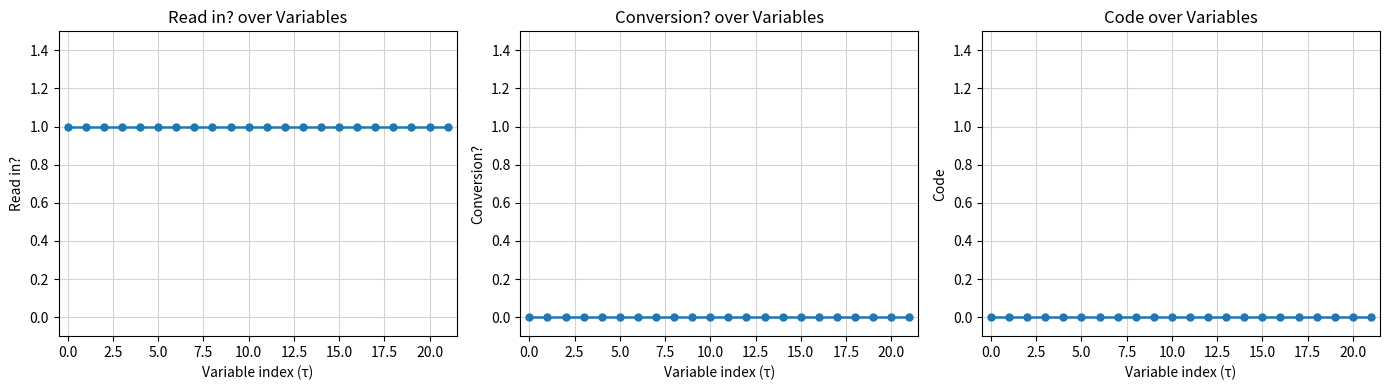

What is the total value across all series at 17?

1